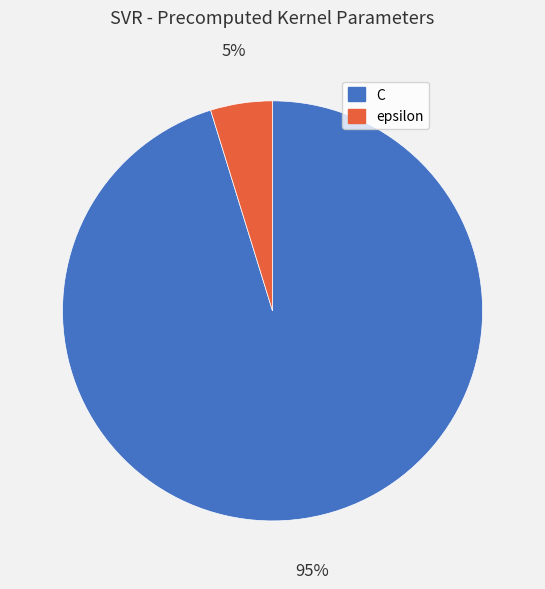

Count the number of slices in the pie.

2